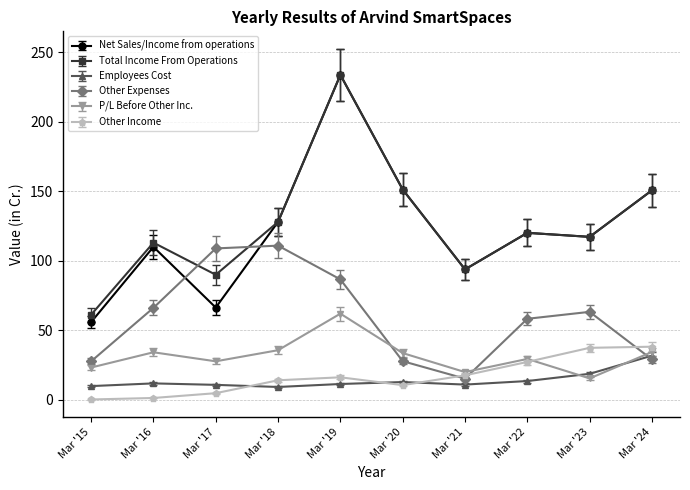

At which label does Total Income From Operations reach its peak?

Mar '19